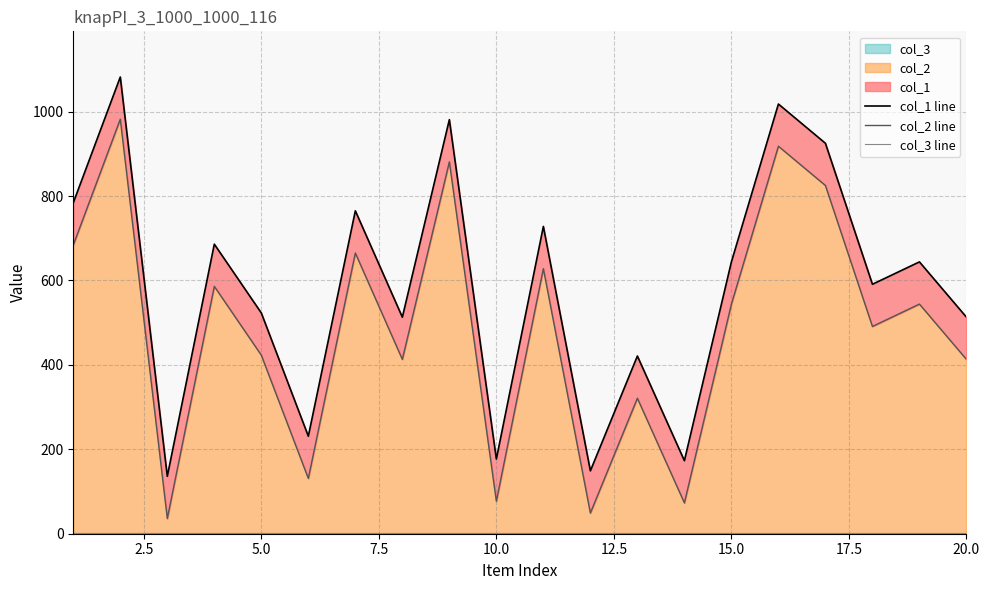

Reading left to right, list all the values displayed in this chart.

col_1 line: 784	1082	136	686	523	231	765	513	981	177	728	149	421	173	644	1018	925	591	644	513
col_2 line: 684	982	36	586	423	131	665	413	881	77	628	49	321	73	544	918	825	491	544	413
col_3 line: 1	1	1	1	1	1	1	1	1	1	1	1	1	1	1	1	1	1	1	1